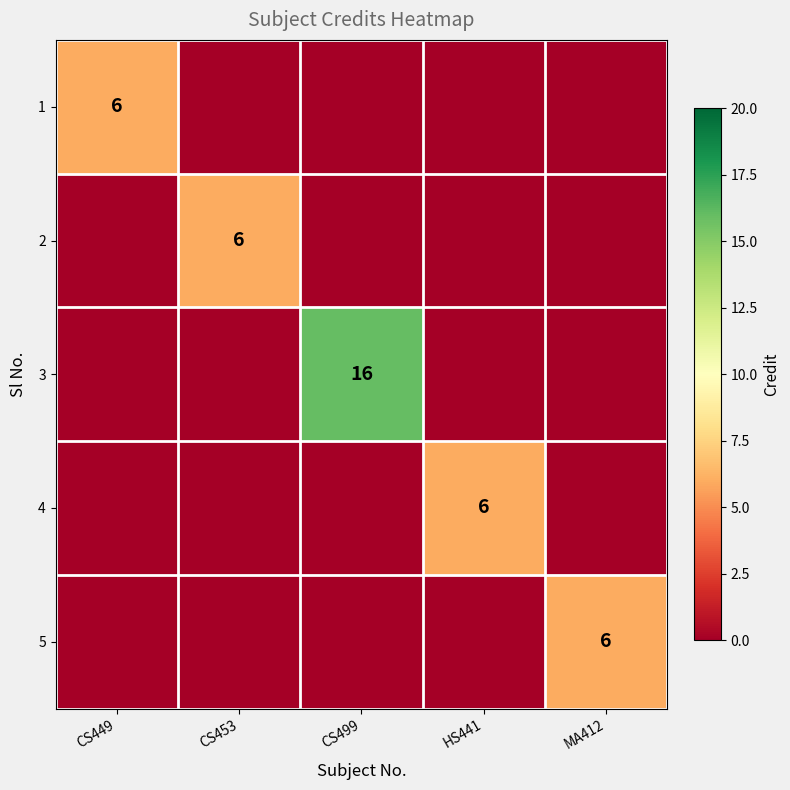

The 1 series shows 10 at CS449. True or false?

False